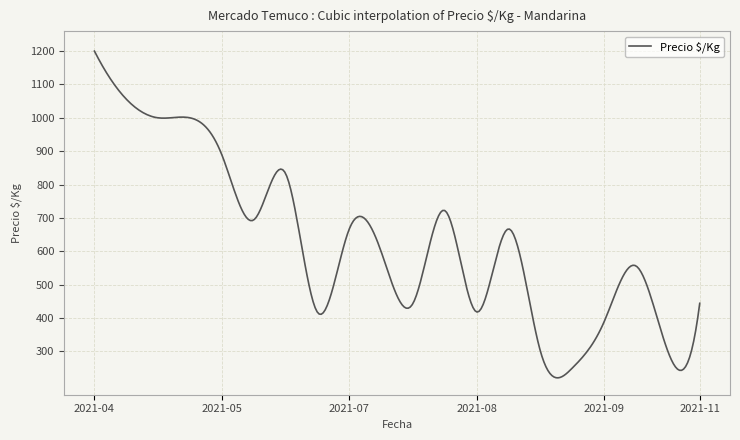

What is the maximum value shown in the chart?

1200.0